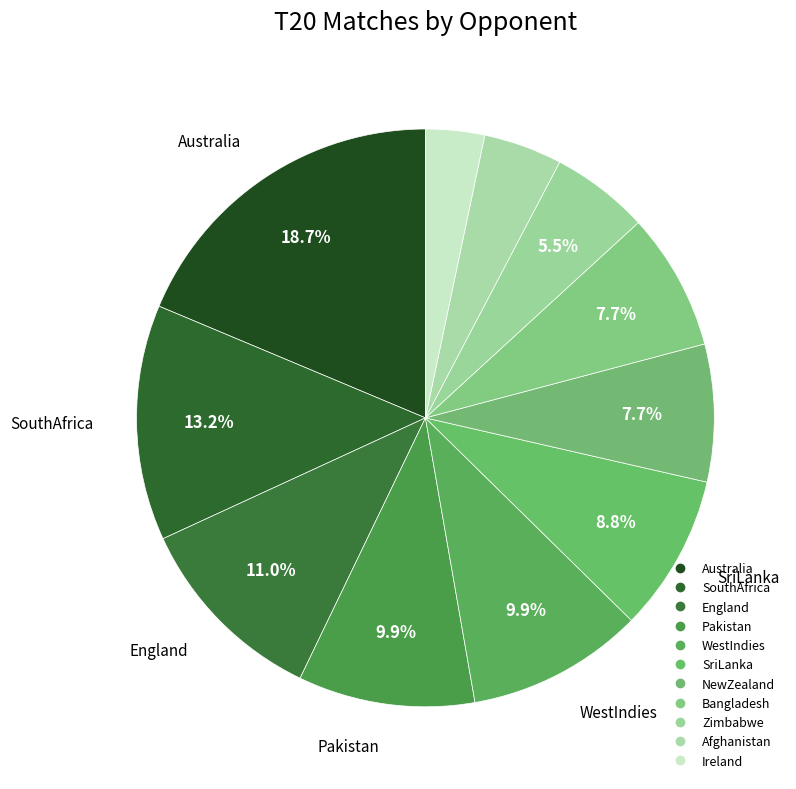

How many slices are in this pie chart?

11